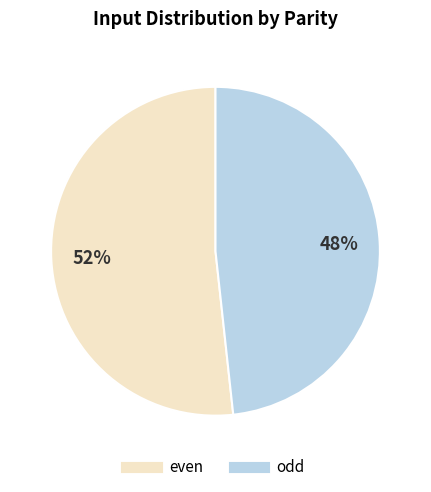

What is the largest slice in the pie chart?

even